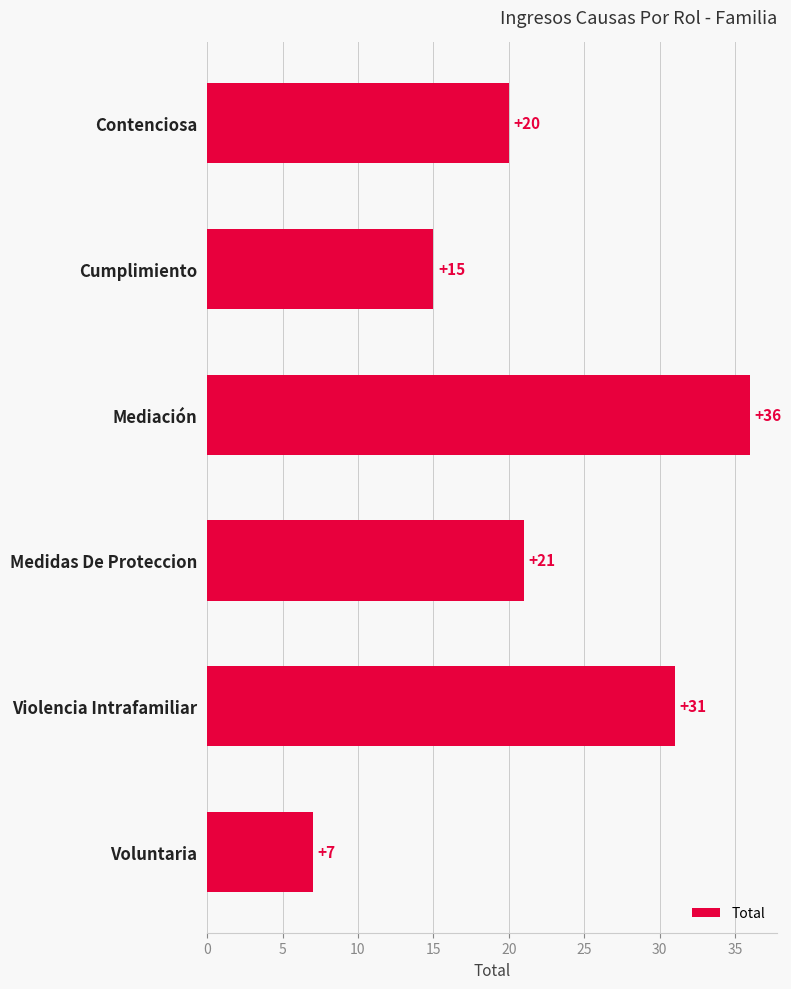

List the labels in order of value, largest first.

Mediación, Violencia Intrafamiliar, Medidas De Proteccion, Contenciosa, Cumplimiento, Voluntaria